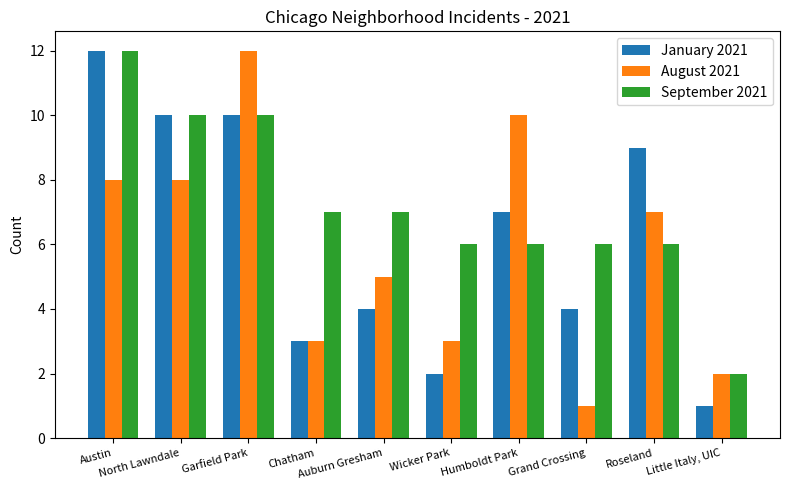

Where is January 2021 nearest to the value 6?

Humboldt Park